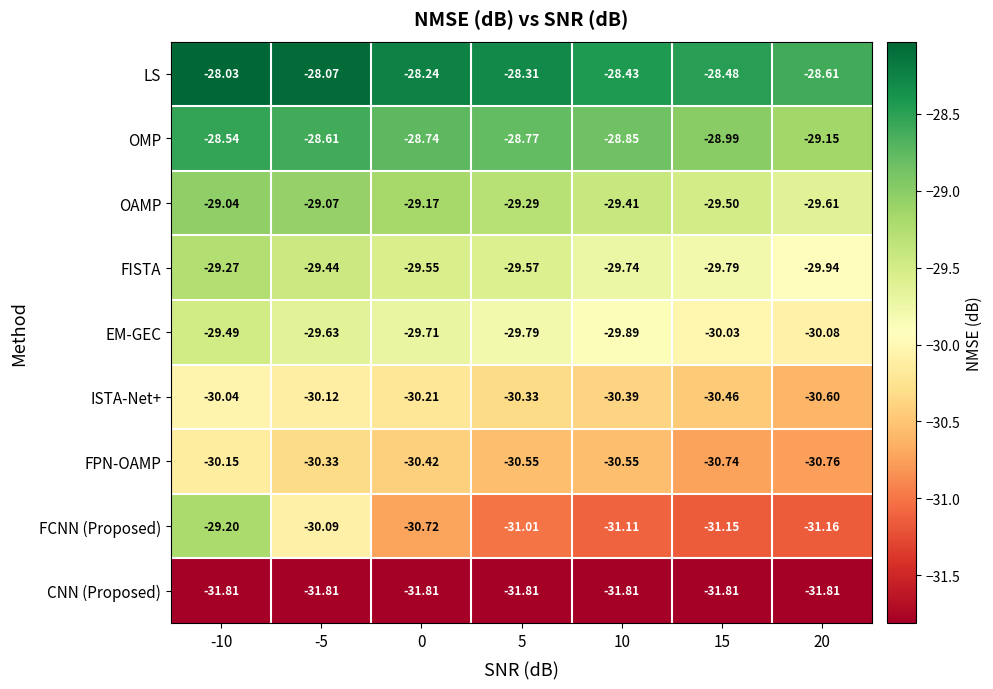

Between -10 and 0, which series saw the biggest shift?

FCNN (Proposed)